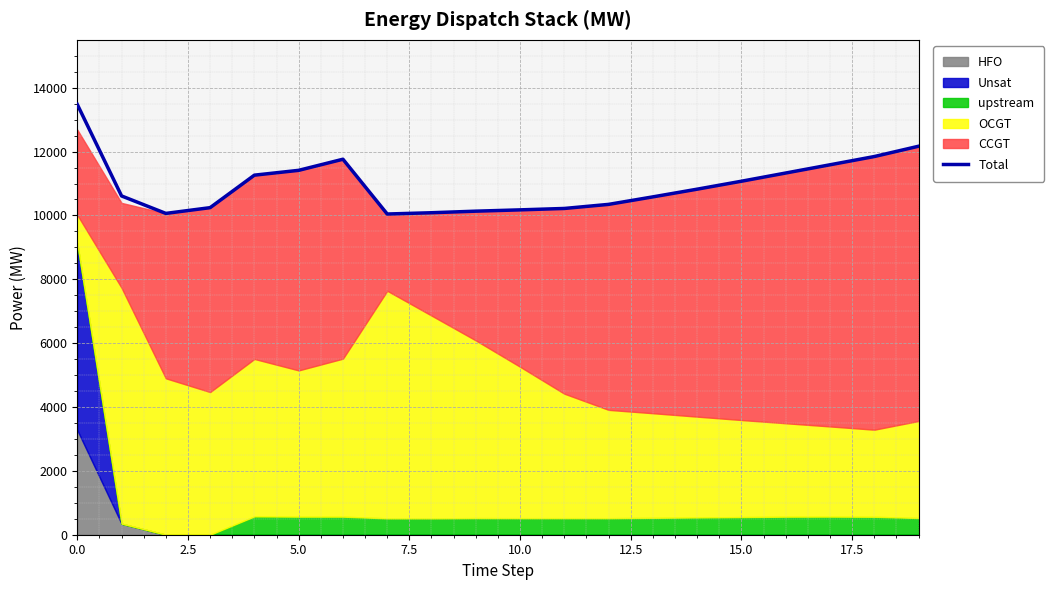

Approximately how many times larger is the value at 0.0 compared to 9?

1.3